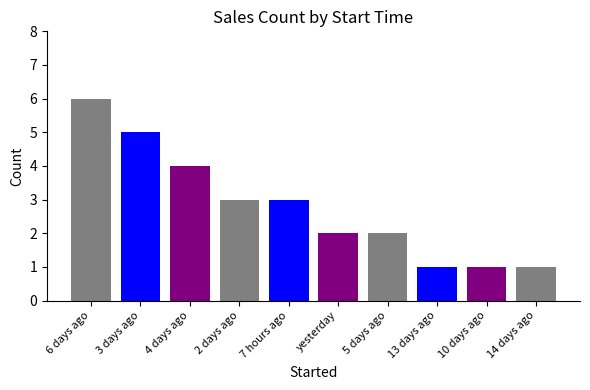

What is the difference between the maximum and second lowest values?

5